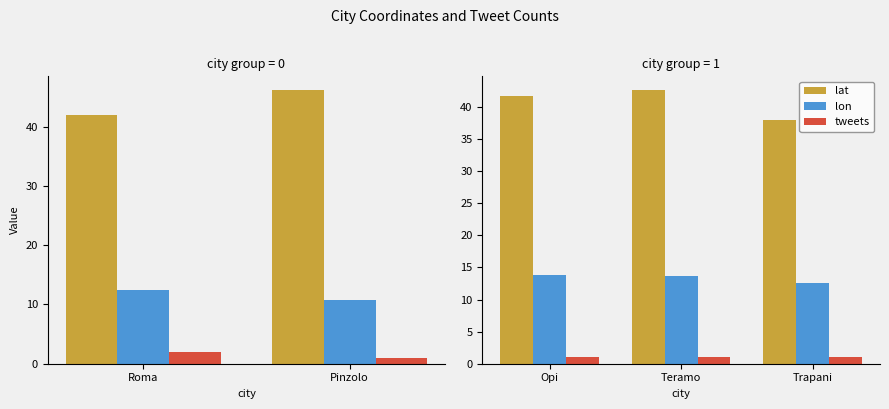

The lat series shows 25.7 at Teramo. True or false?

False